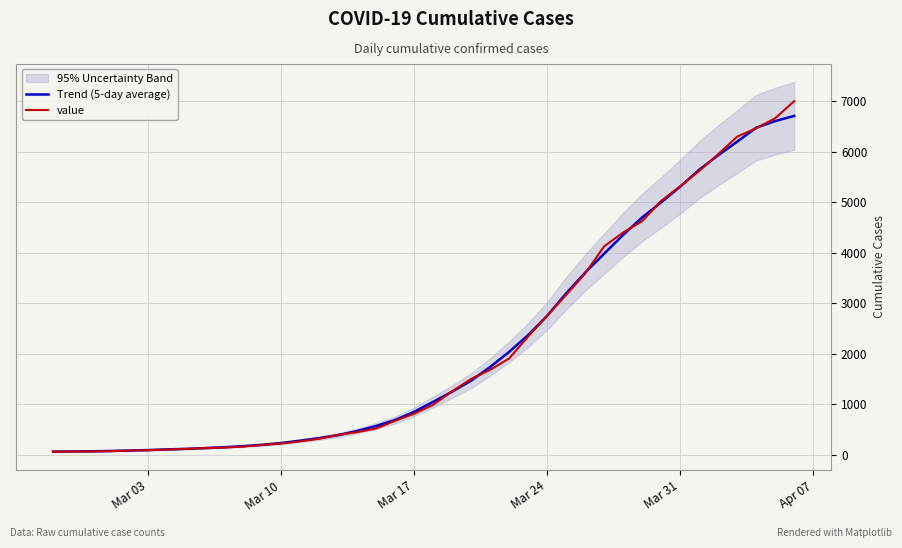

How many data points in Trend (5-day average) are less than 1050?

20